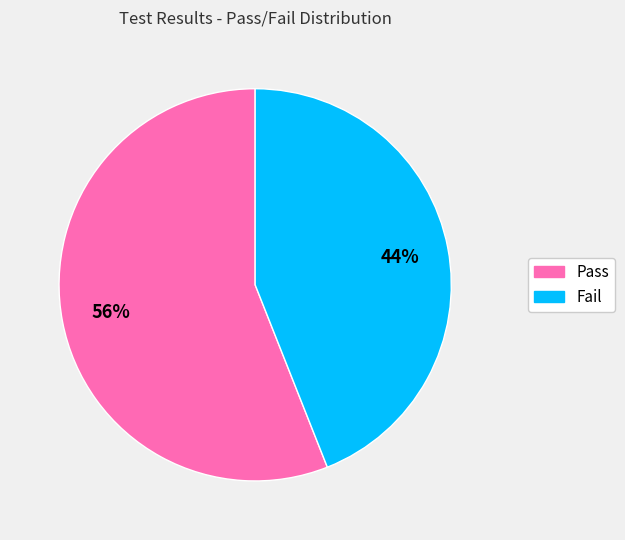

The Fail slice represents 44% of the pie. True or false?

True